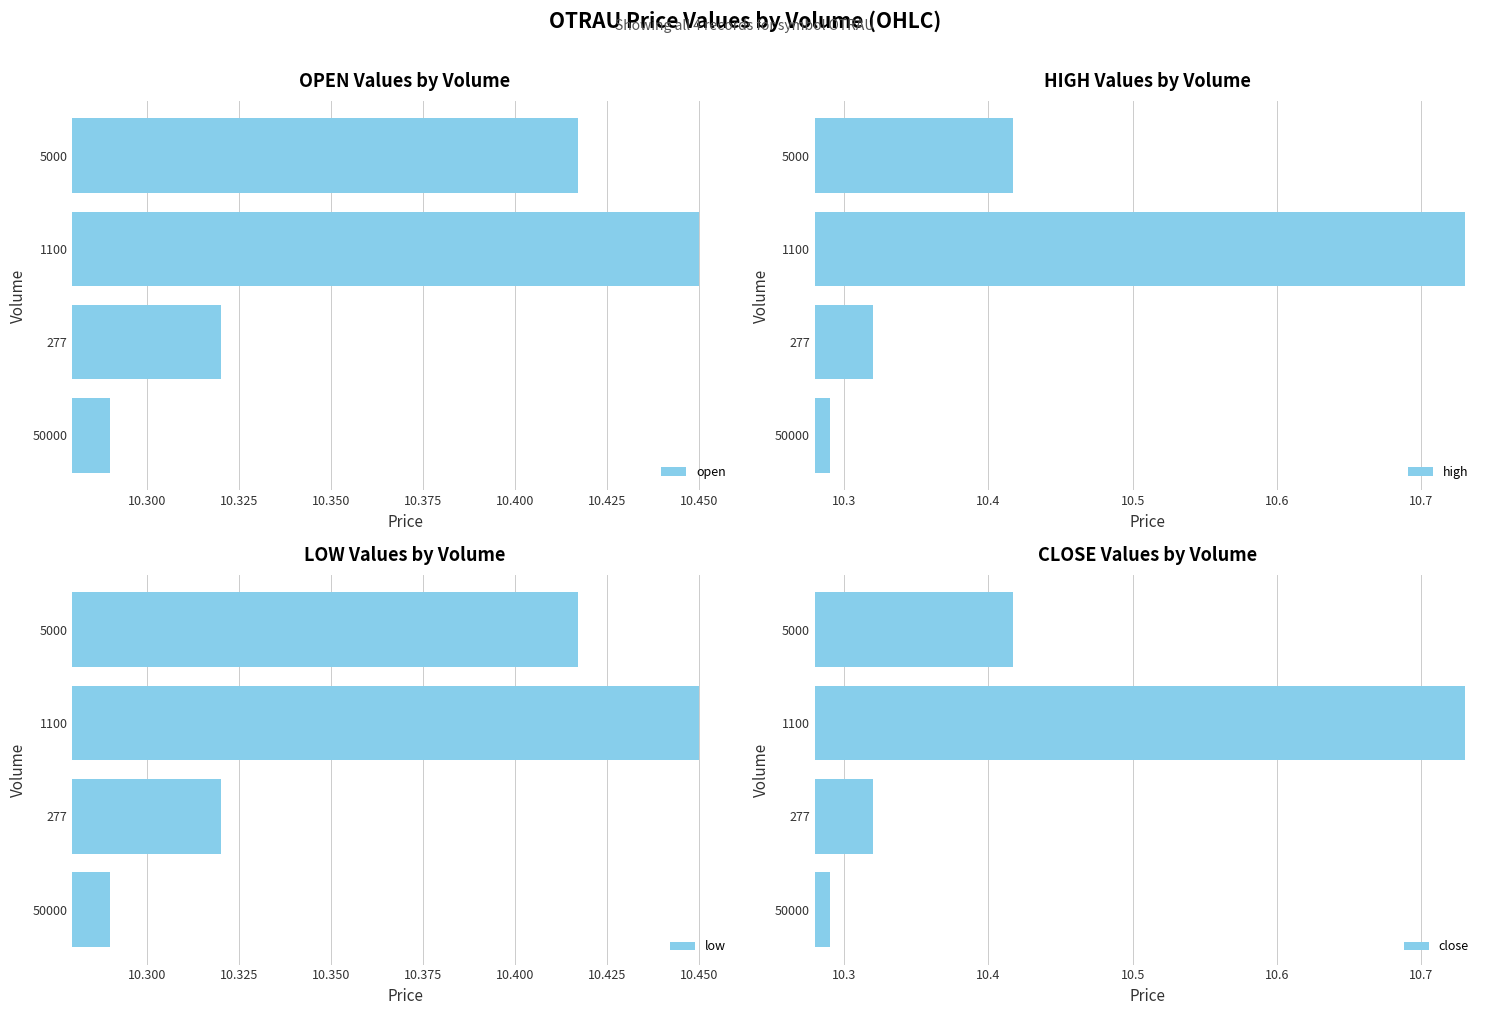

Rank the categories by open value from highest to lowest.

1100, 5000, 277, 50000